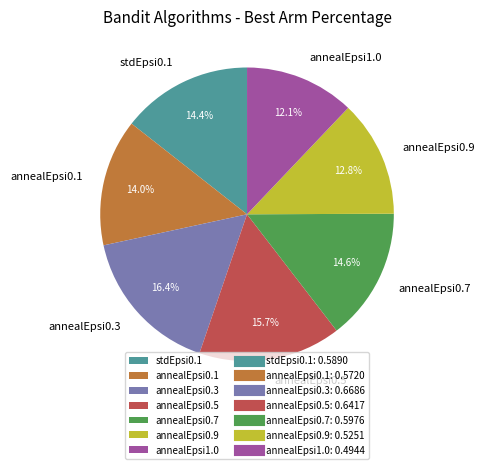

To the nearest percent, what percentage of the pie is annealEpsi1.0?

12%